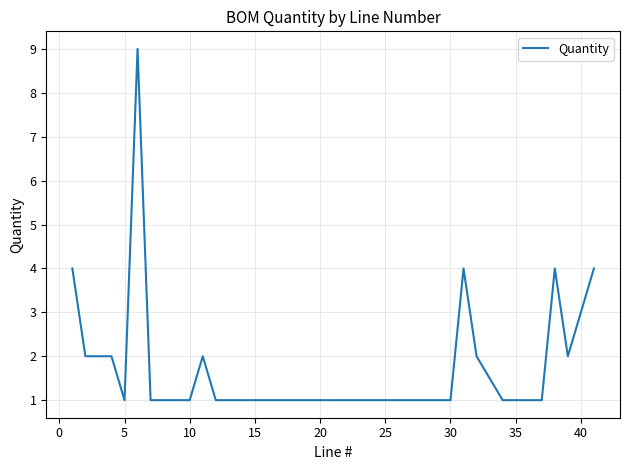

Is it true that the value at 5 is 1?

True